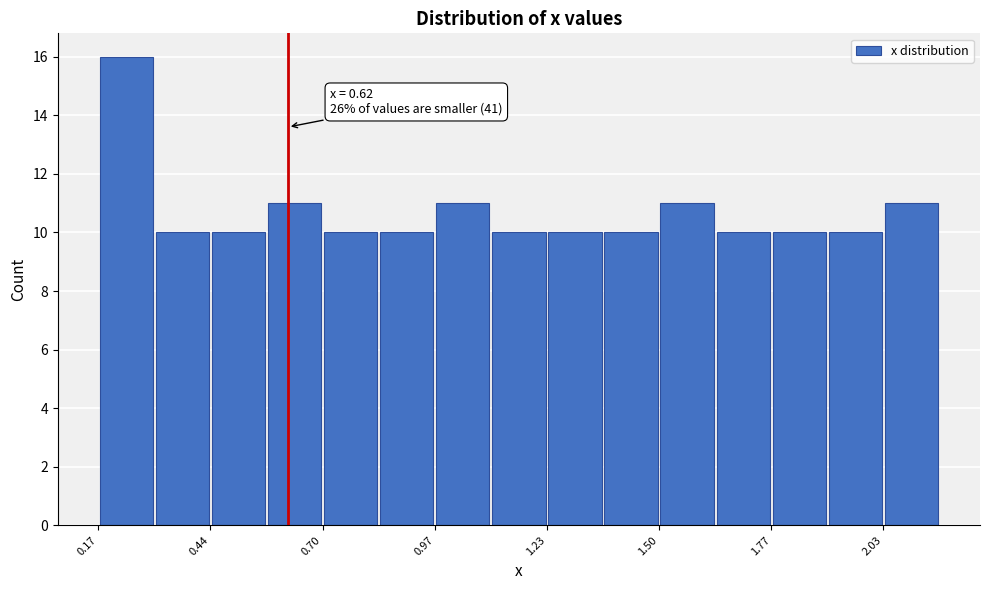

Read against the x-axis, roughly where is the centre of the tallest bar?

0.25